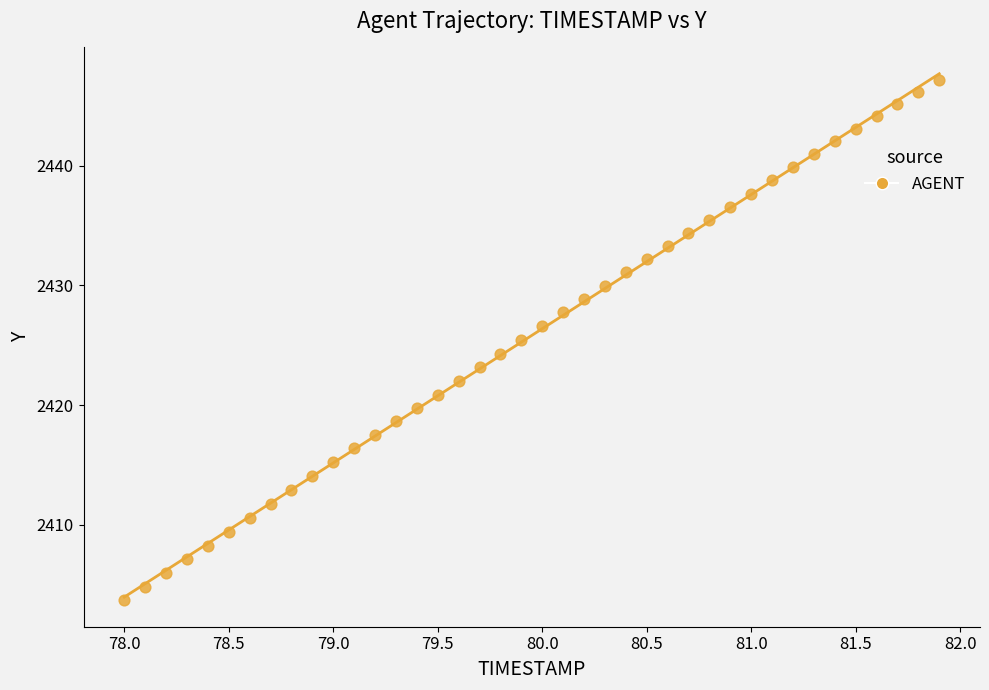

What is the range of Y values (max minus min)?

43.4